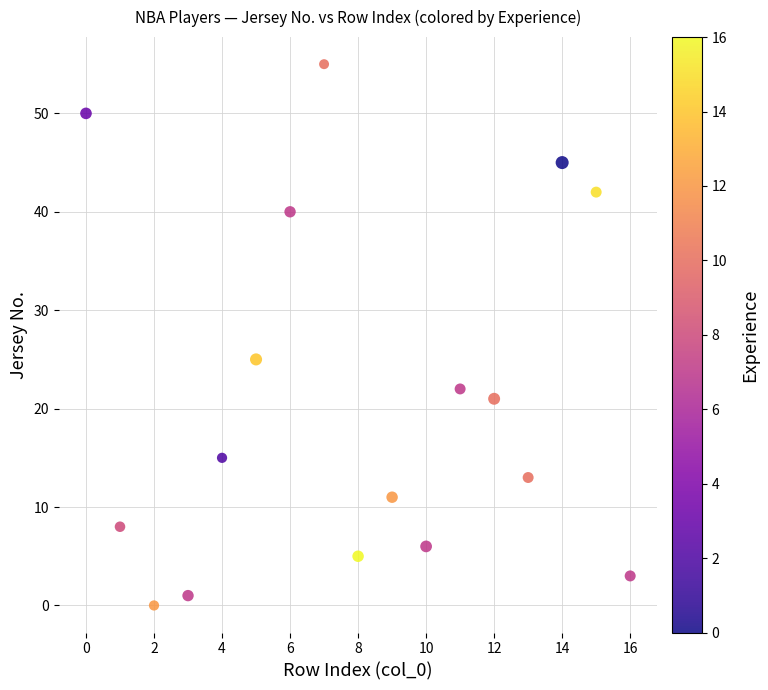

What Y value in the scatter plot is closest to 27?

25